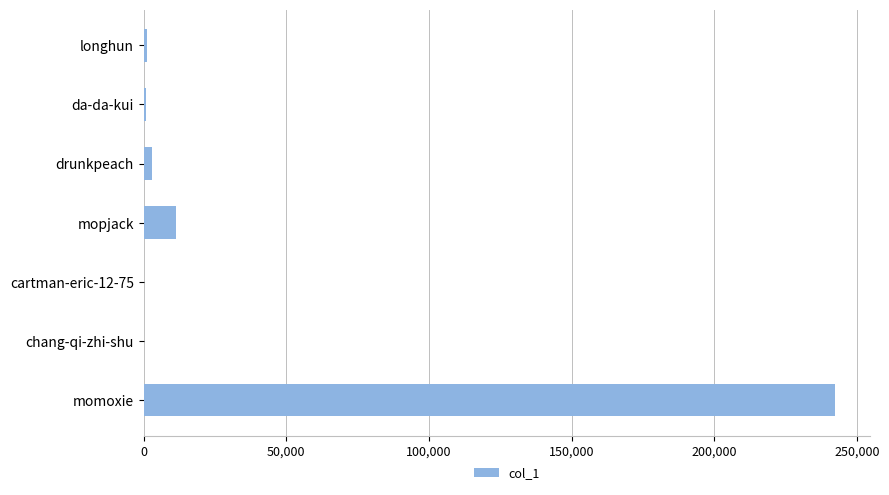

Between cartman-eric-12-75 and mopjack, which is larger?

mopjack